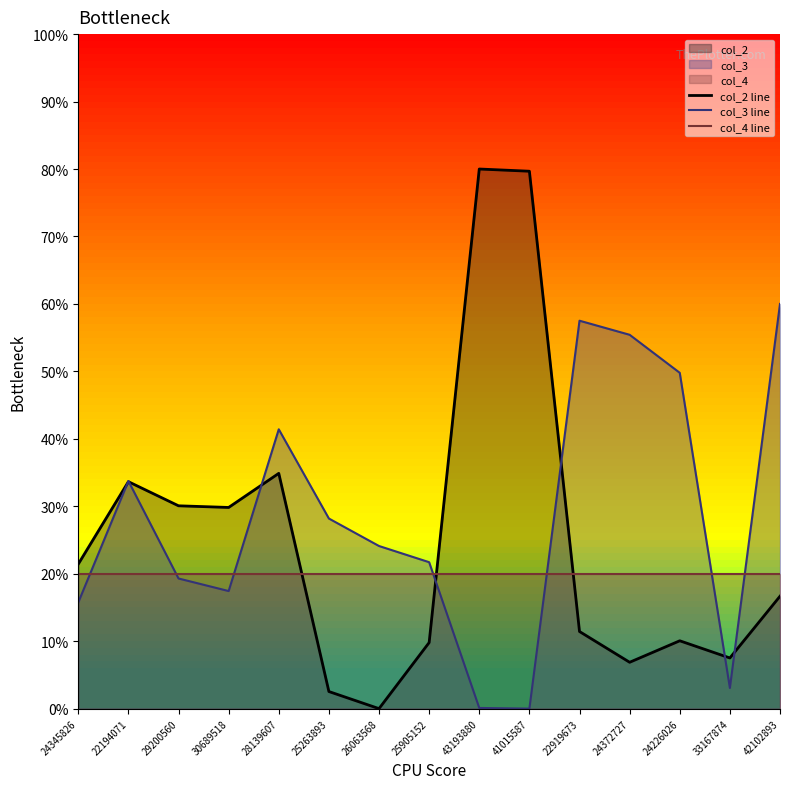

What position from the right is 42102893?

1